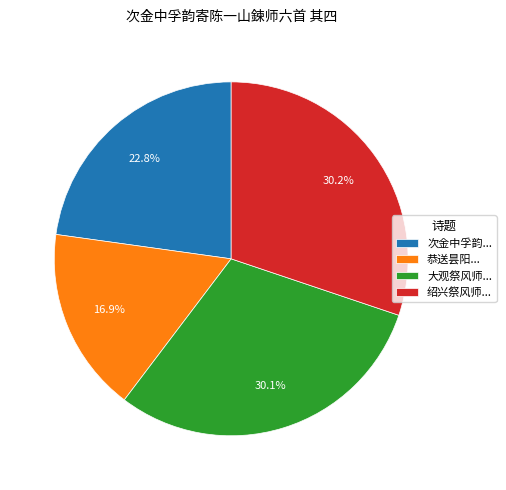

What is the smallest slice in the pie chart?

恭送昙阳...